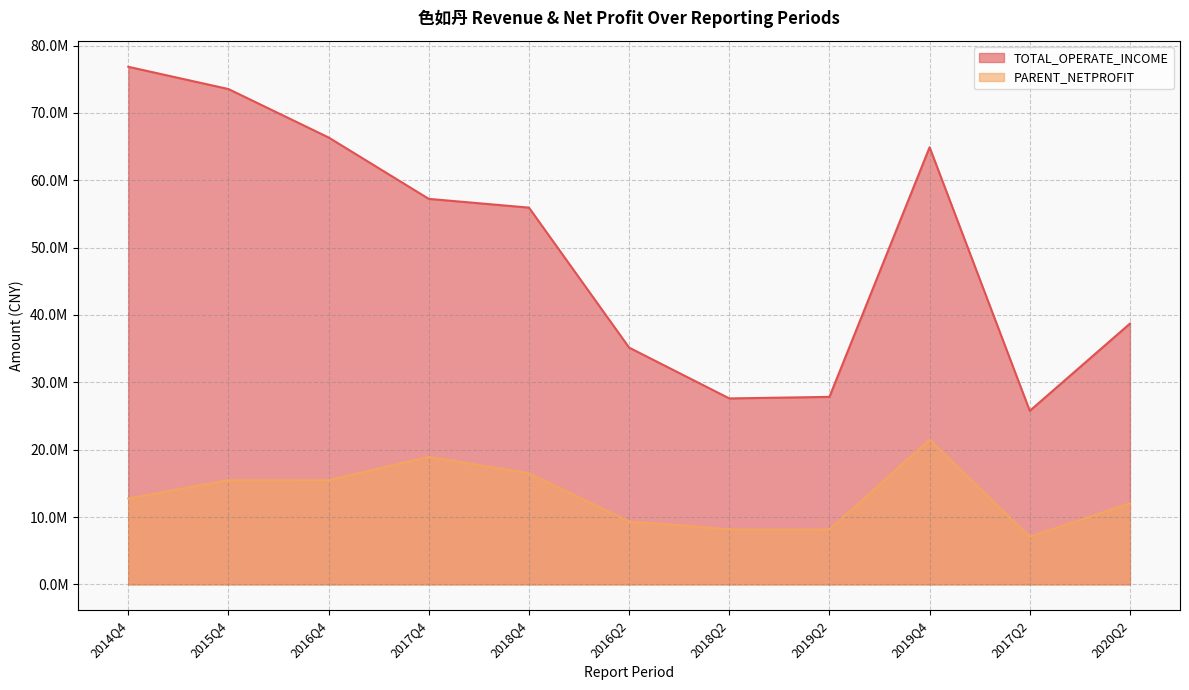

True or false: PARENT_NETPROFIT has a value of 9717037.3 at 2018Q4.

False